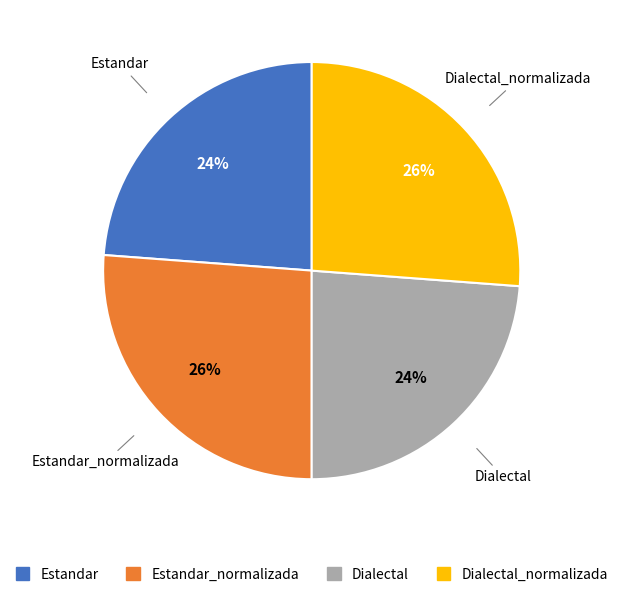

To the nearest percent, what is the average slice percentage?

25%